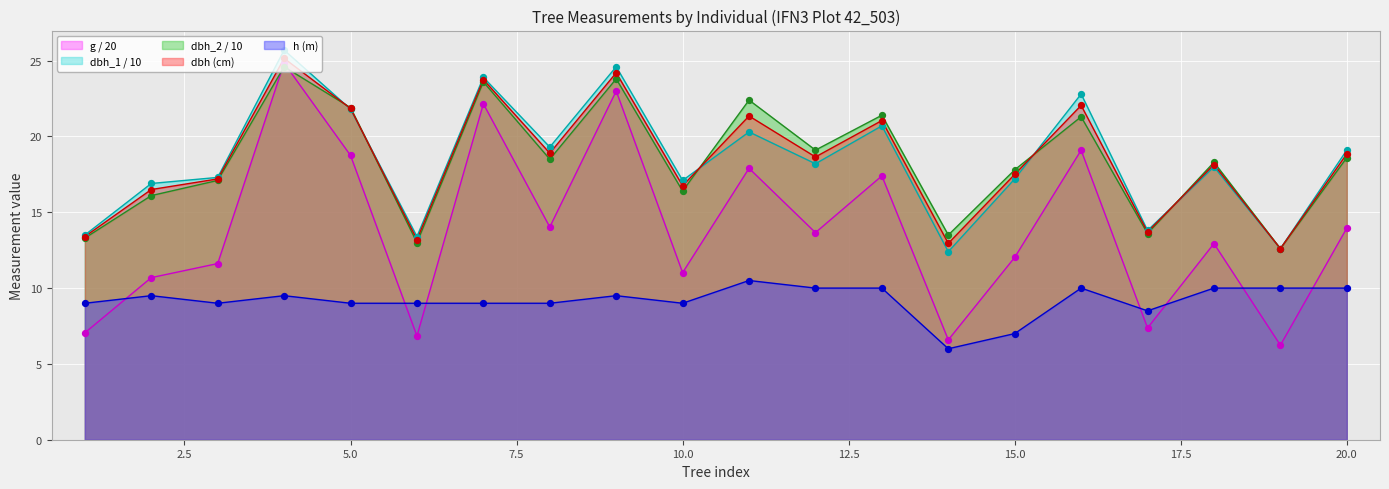

Which series has the largest Y range (max minus min)?

g